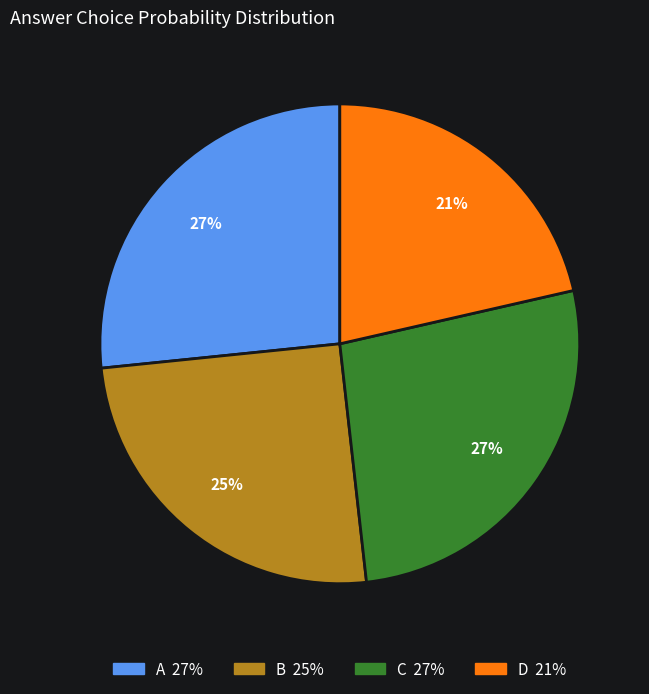

Is there any slice that represents more than half of the pie?

No